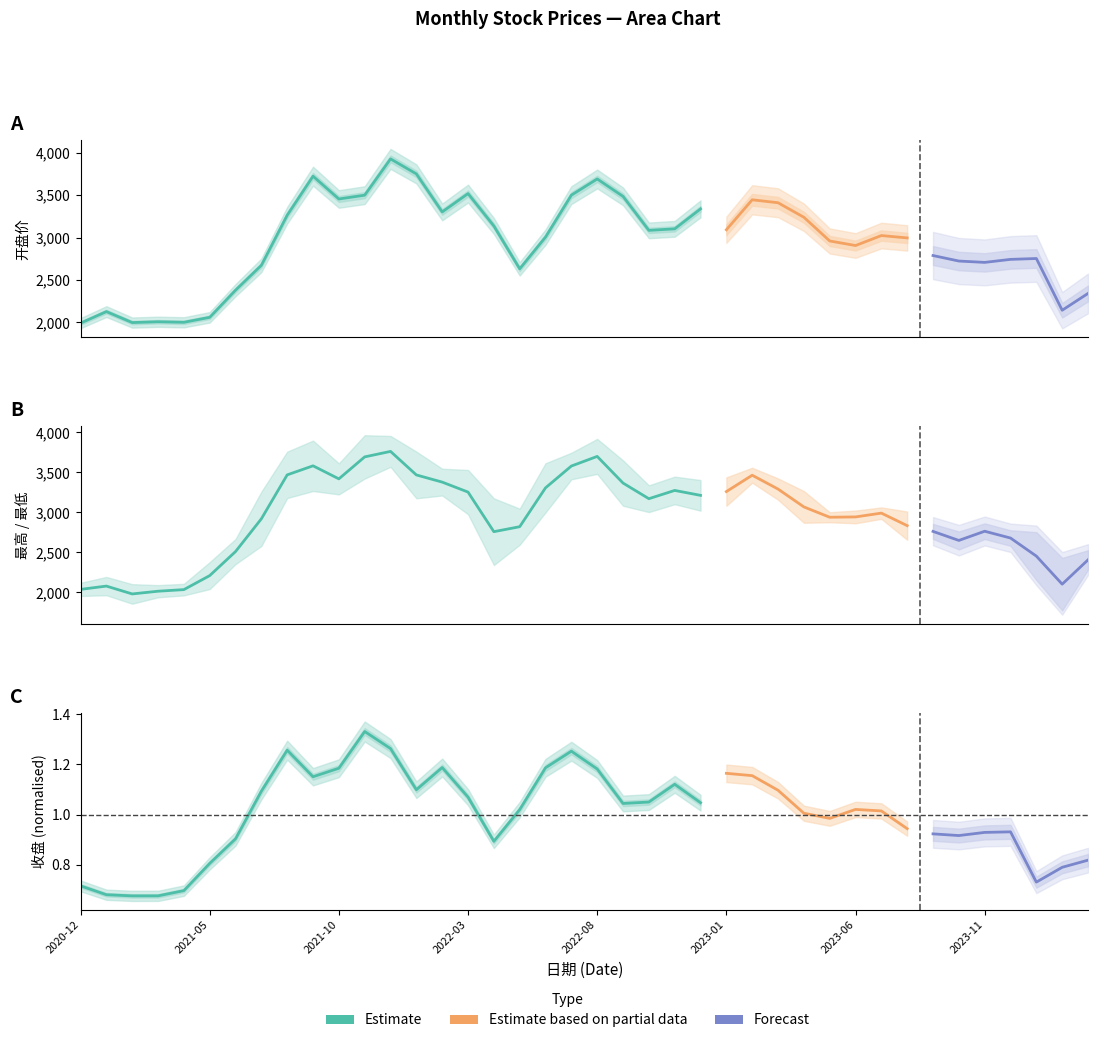

What is the maximum value for 最低?

3569.3